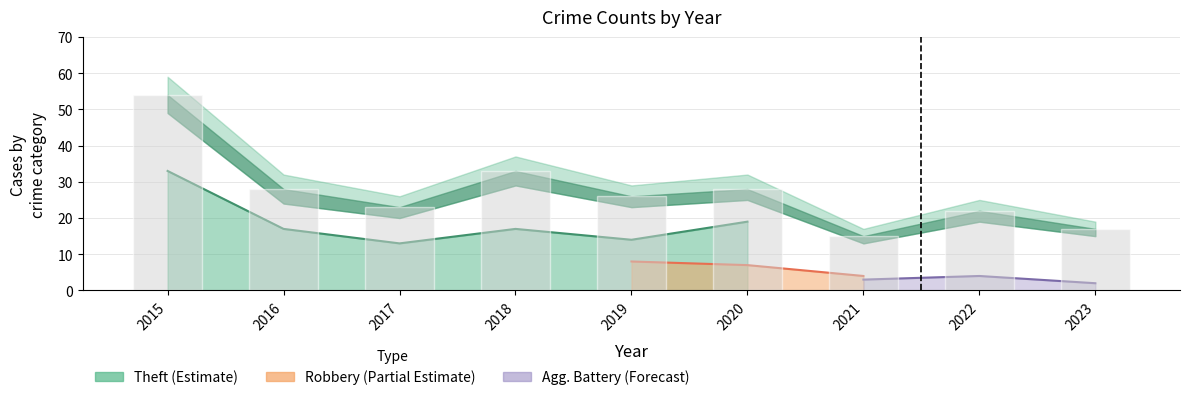

Is the value of Total at 2019 greater than the value of Aggravated Battery at 2017?

Yes